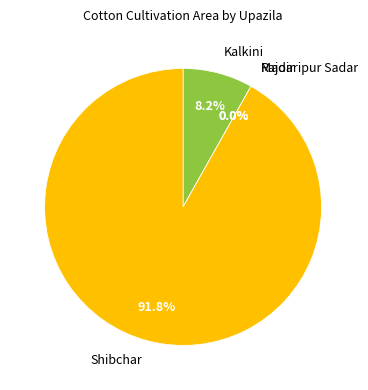

What is the majority slice?

Shibchar